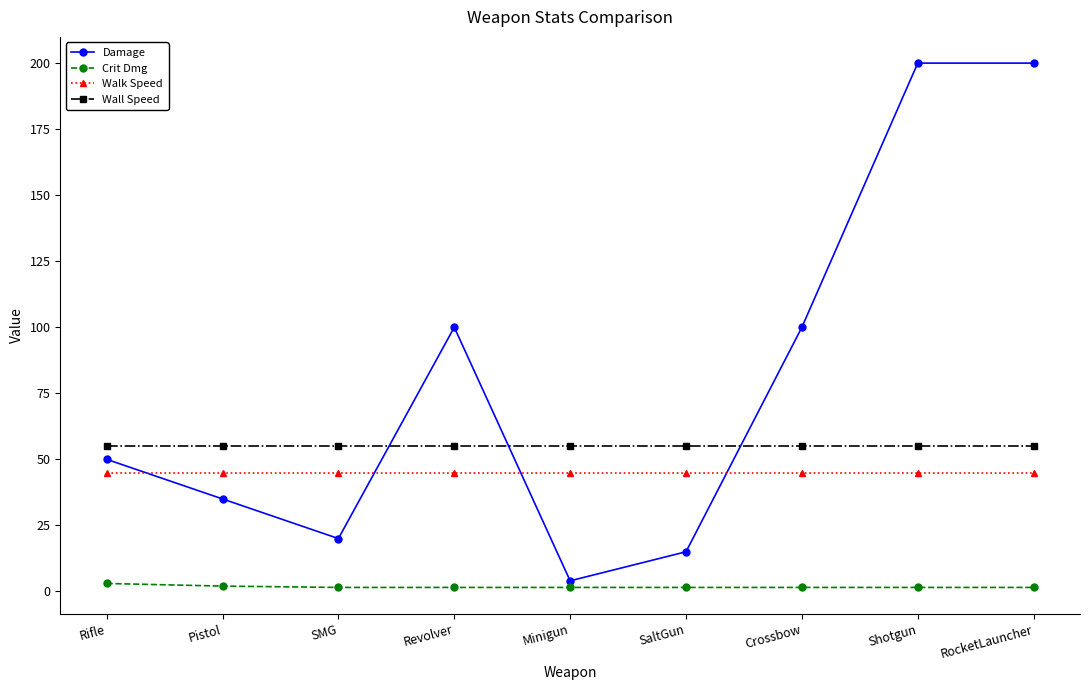

Which series has the largest total across all categories?

Damage